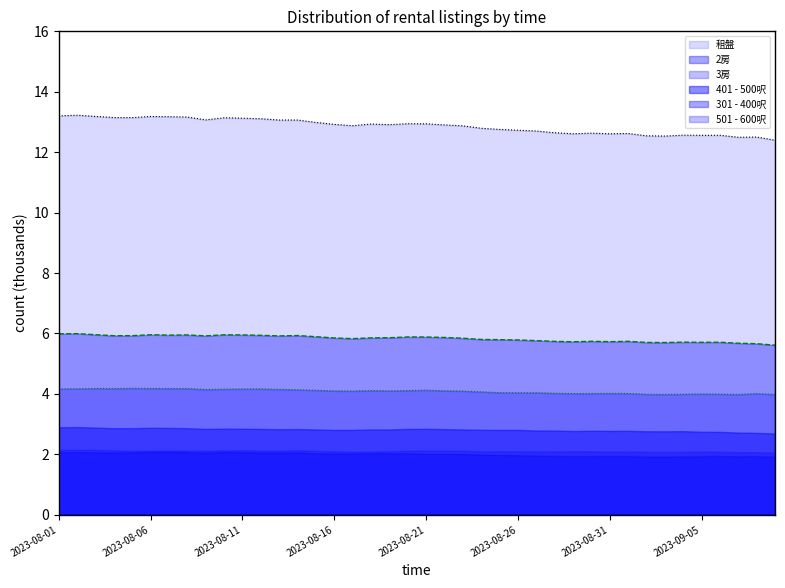

Between 2023-08-17 and 2023-08-01, which is larger?

2023-08-01